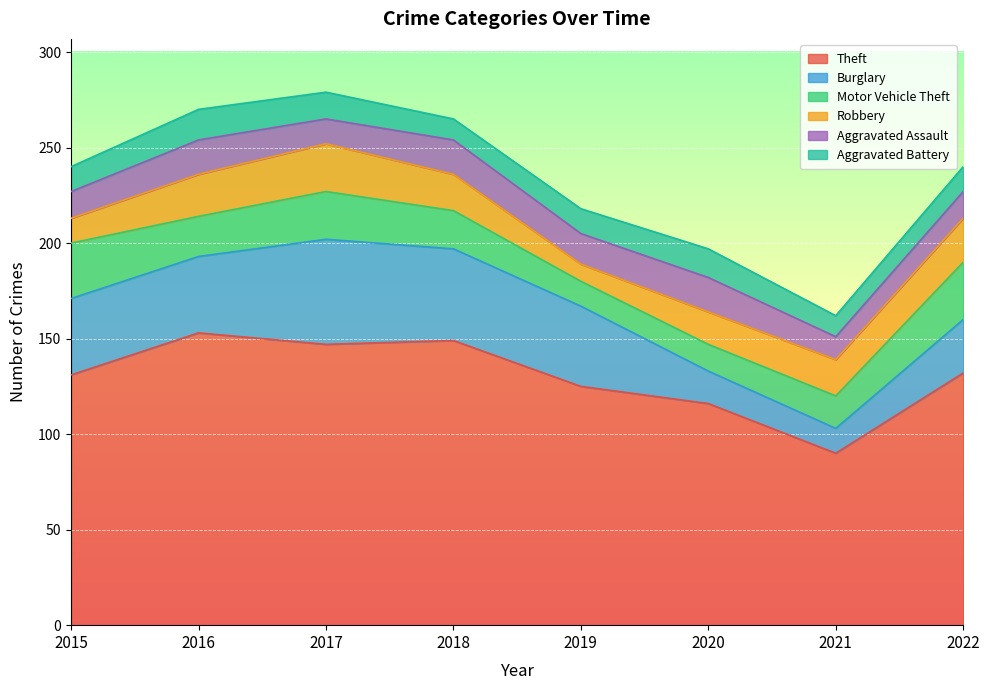

What are all the series names shown in the legend?

Theft, Burglary, Motor Vehicle Theft, Robbery, Aggravated Assault, Aggravated Battery